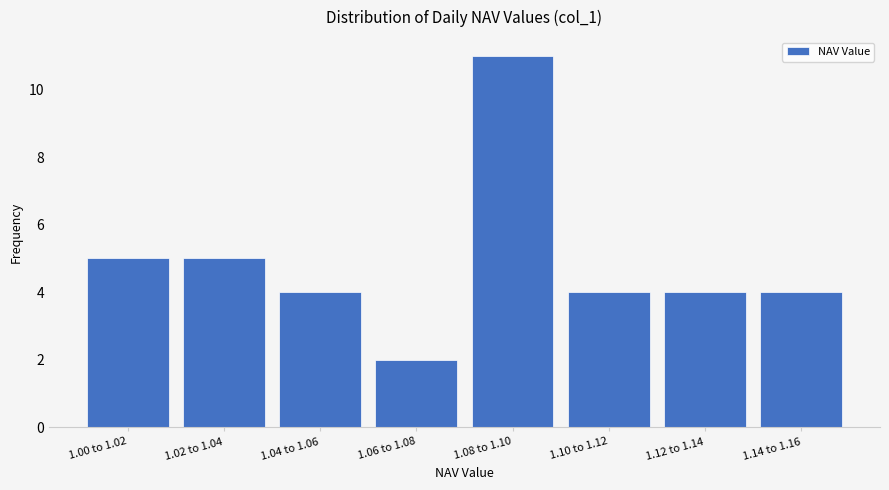

Reading right to left, transcribe all the data shown in this chart.

4	4	4	11	2	4	5	5